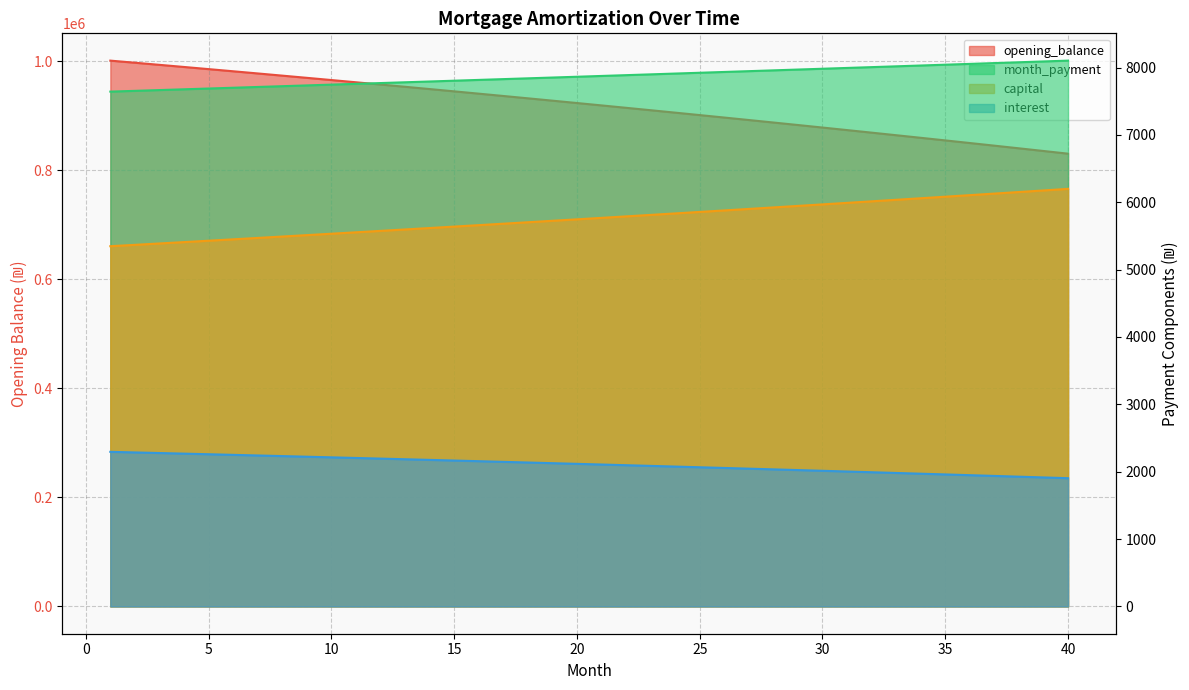

Between 9 and 29, which series saw the biggest shift?

opening_balance